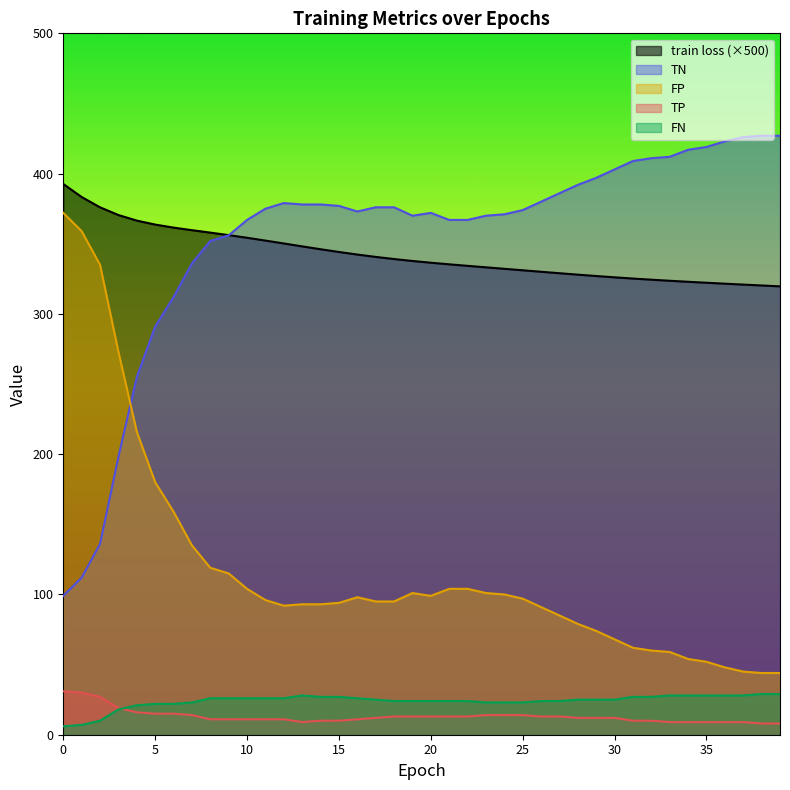

What is the average value of the train loss series?

342.1